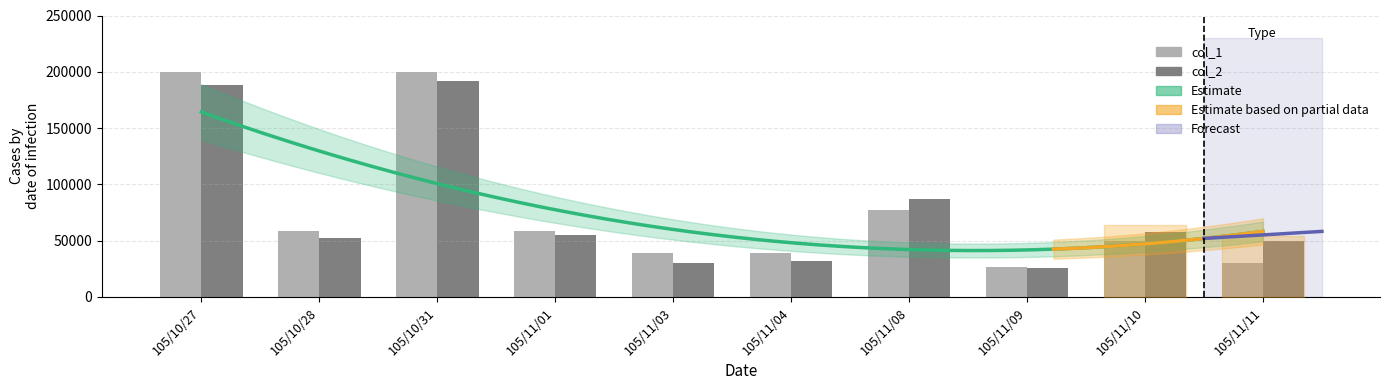

What is the spread (max minus min) of values at 105/11/08?

9720